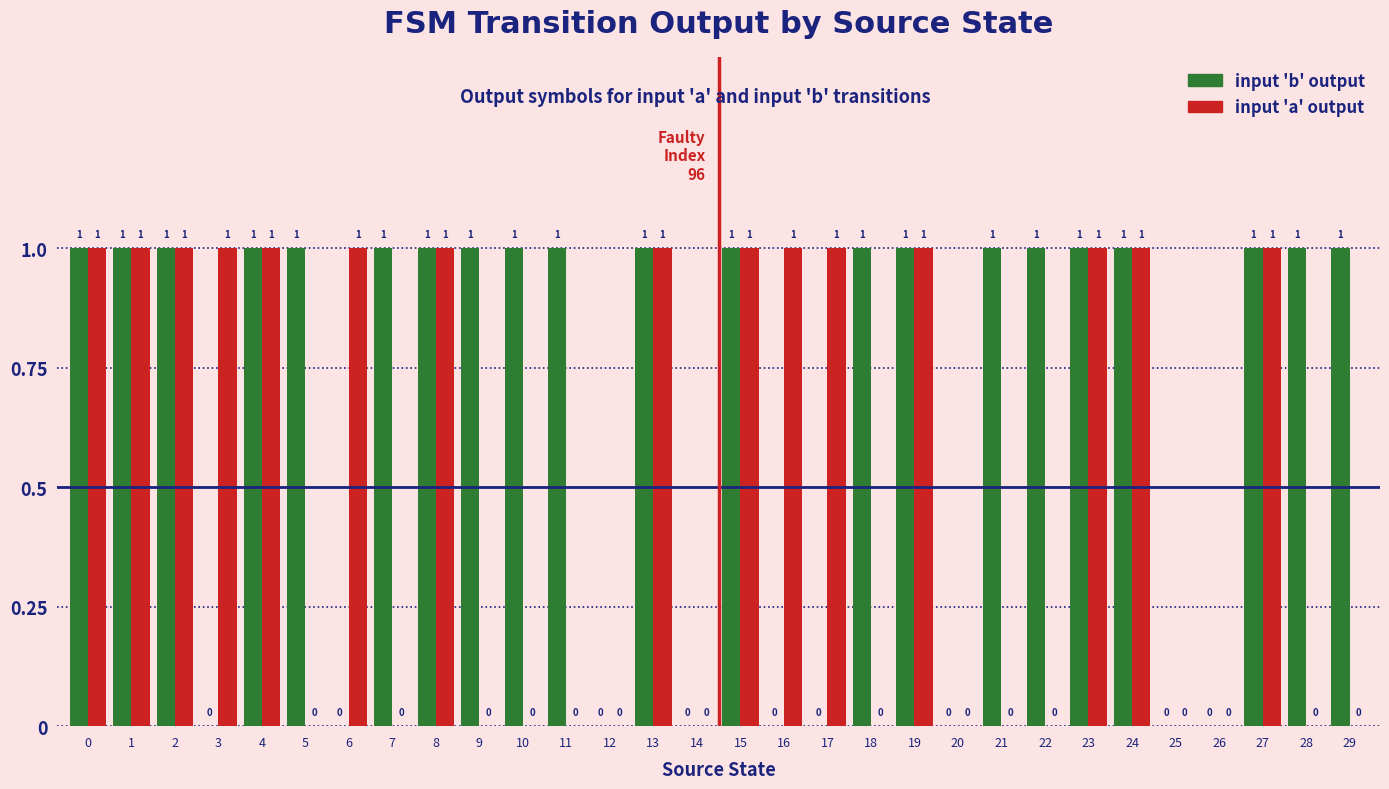

At which category does the chart reach its minimum across all series?

3